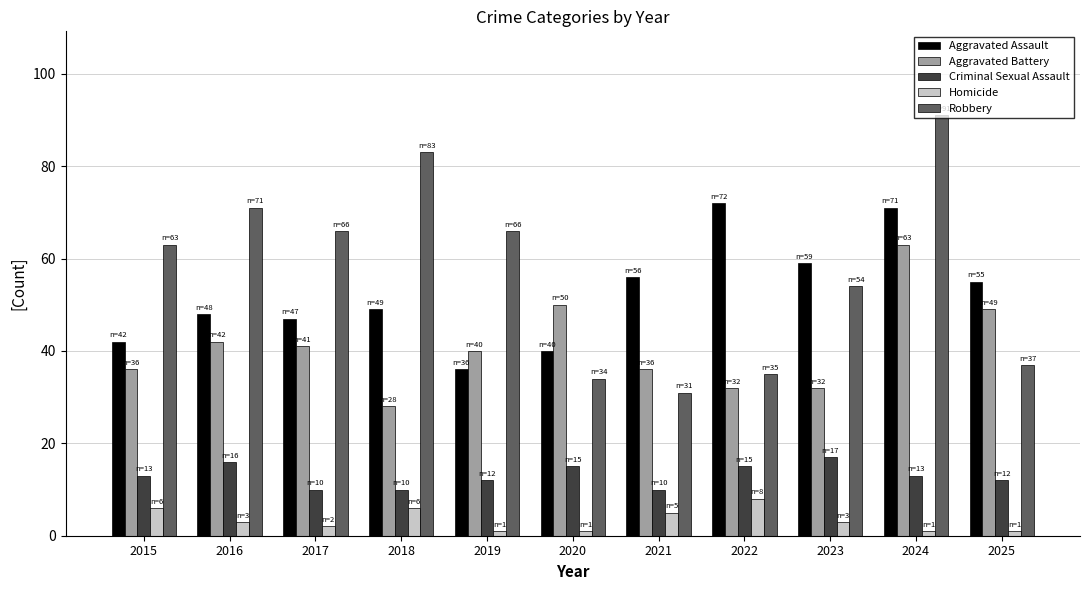

Which series has the largest range (max minus min)?

Robbery